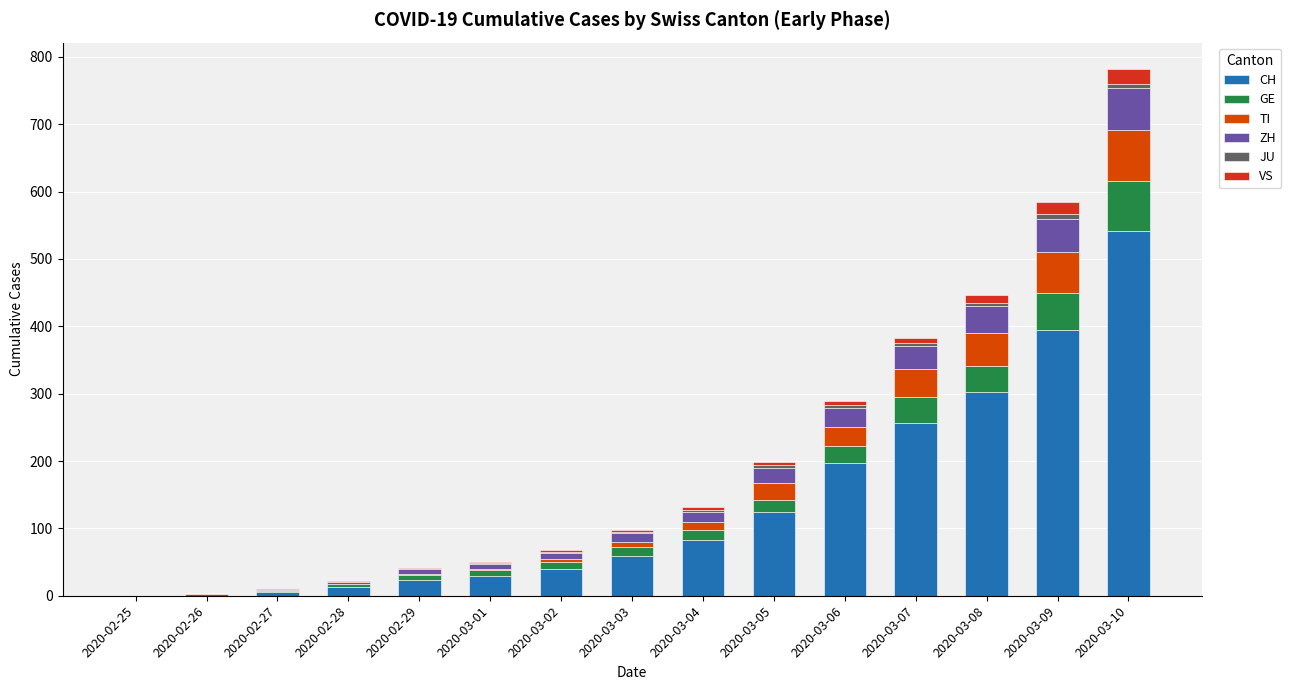

What is the difference between the maximum and minimum values in the CH series?

541